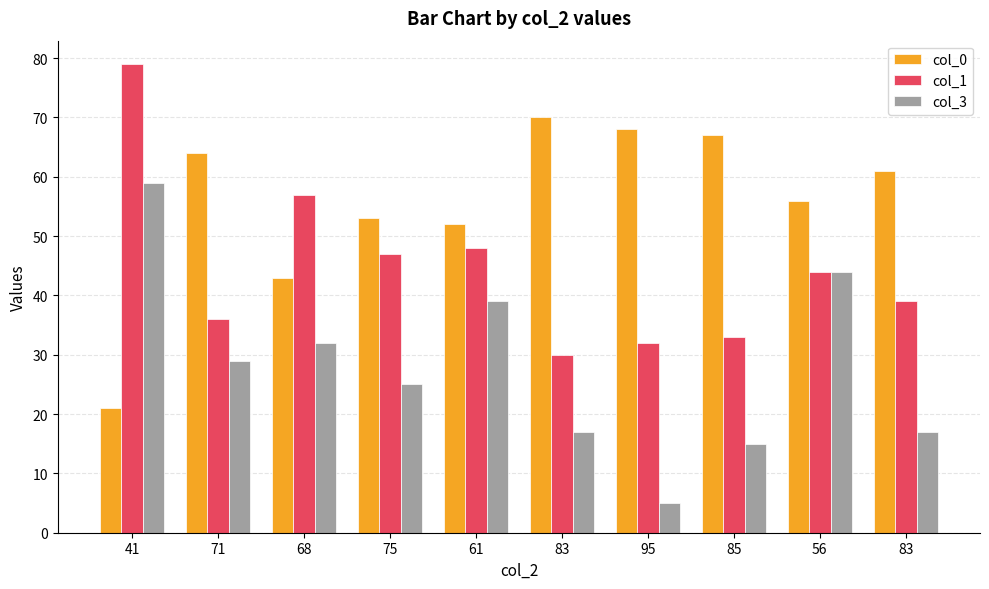

How many data points does each series have?

10